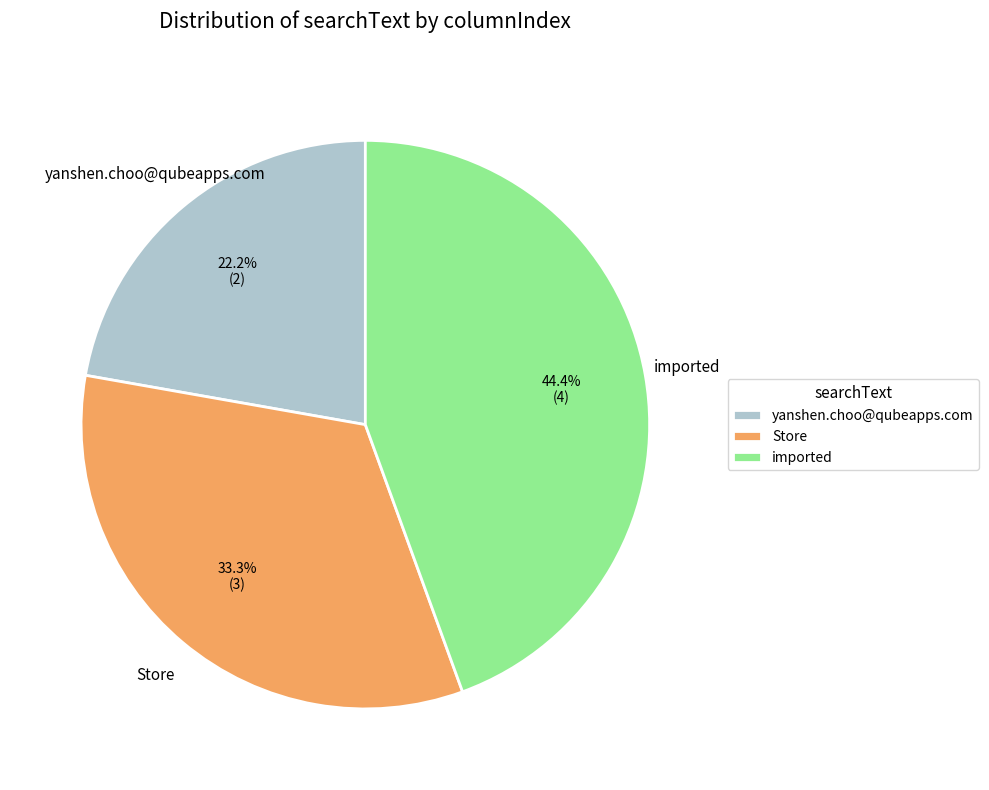

The yanshen.choo@qubeapps.com slice represents 22% of the pie. True or false?

True